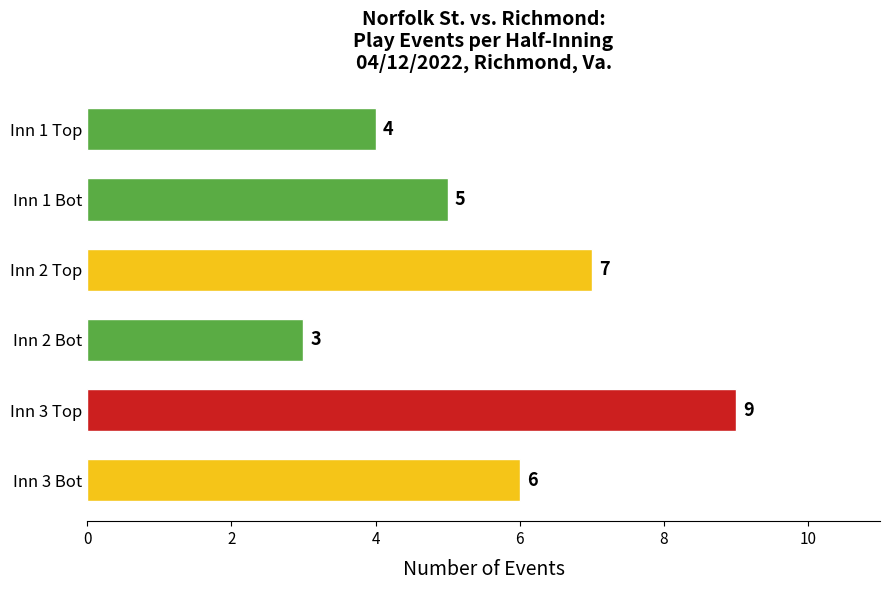

Reading top to bottom, extract all data points from this chart.

4	5	7	3	9	6